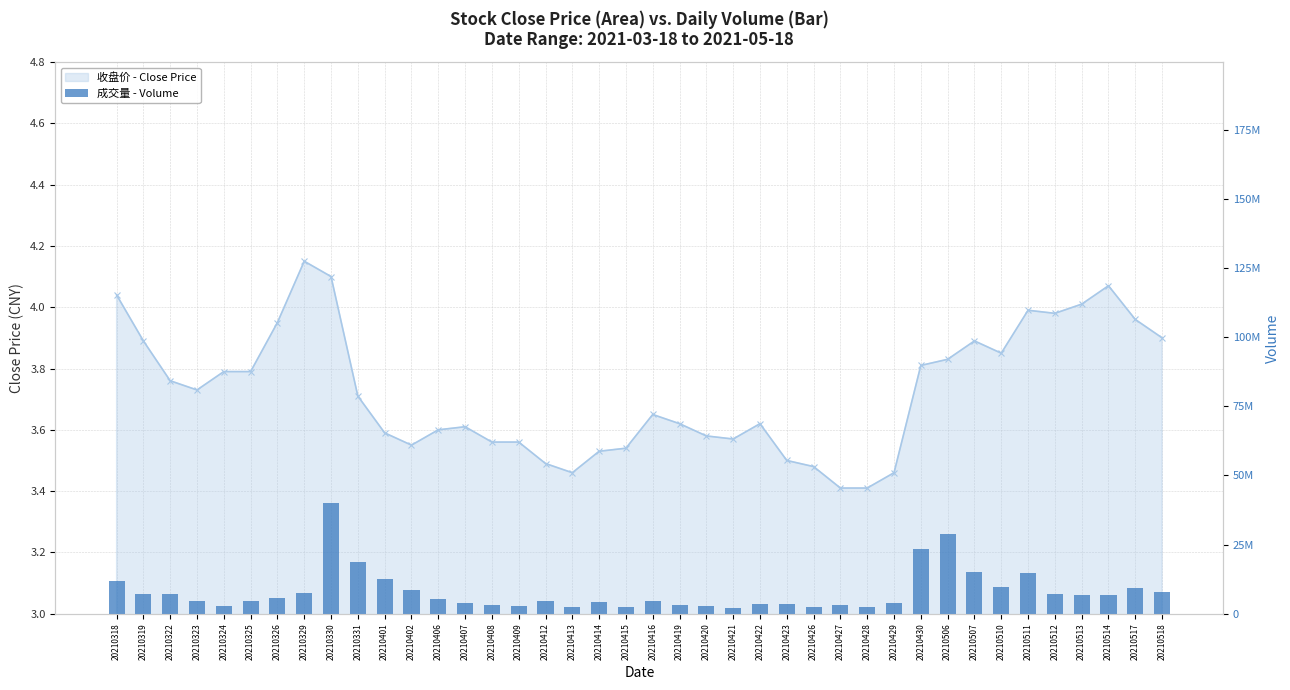

How many data points are above 5376621?

19